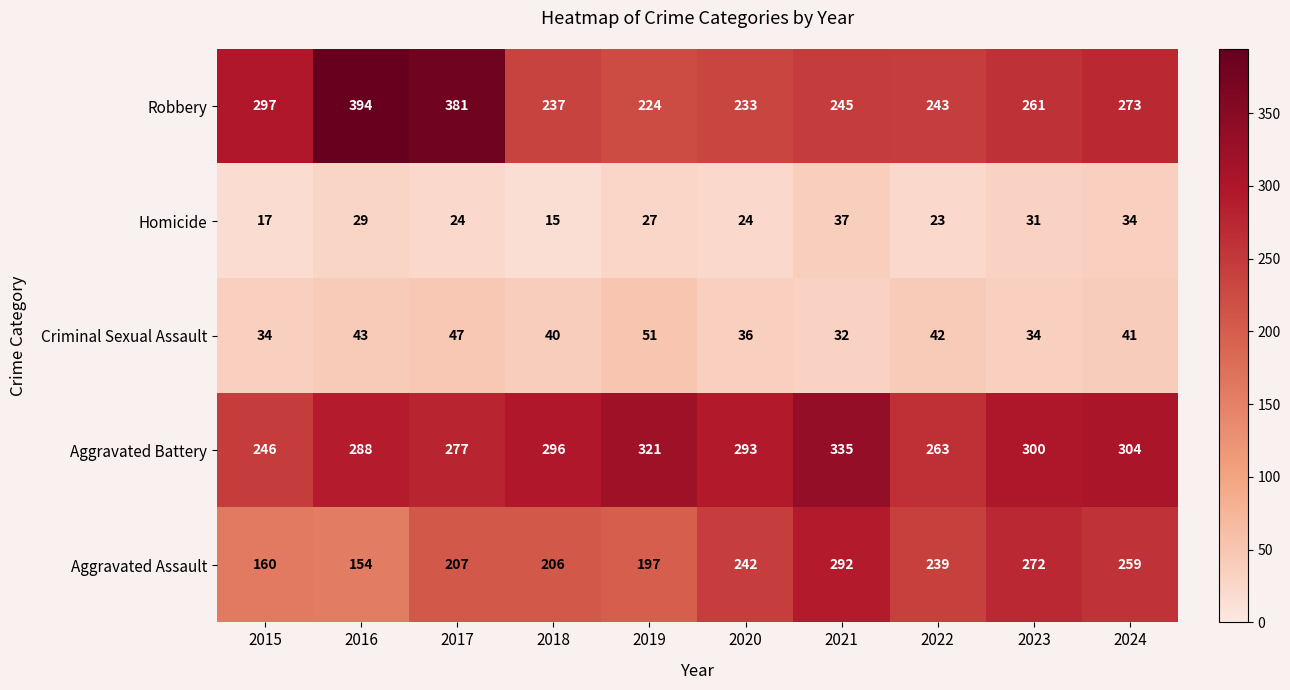

How many categories are shown in the chart?

10